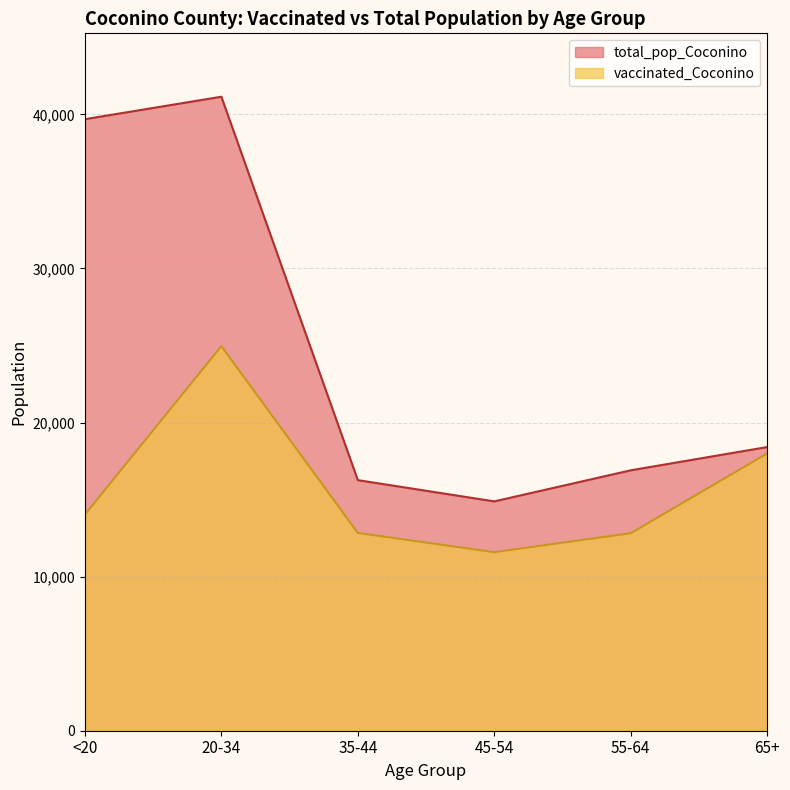

Reading left to right, extract all data points from this chart.

vaccinated_Coconino: <20=14029	20-34=24959	35-44=12835	45-54=11587	55-64=12817	65+=17996
total_pop_Coconino: <20=39684	20-34=41141	35-44=16261	45-54=14882	55-64=16899	65+=18408